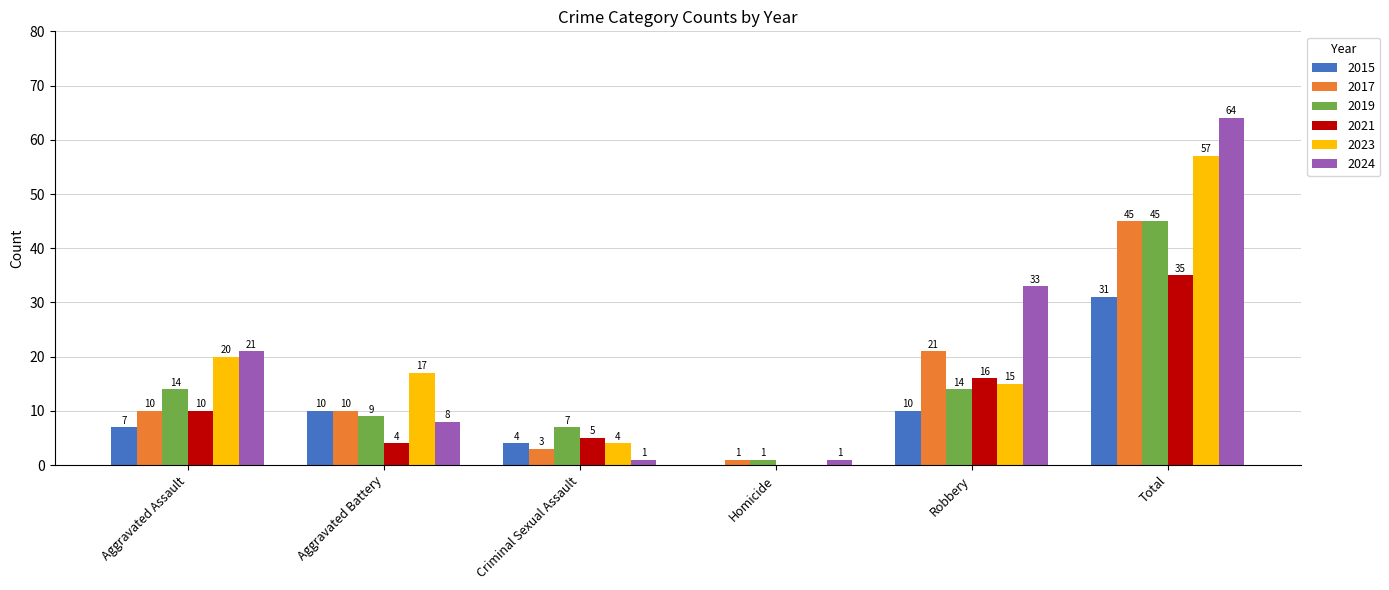

At which label is 2017 closest to 23?

Robbery